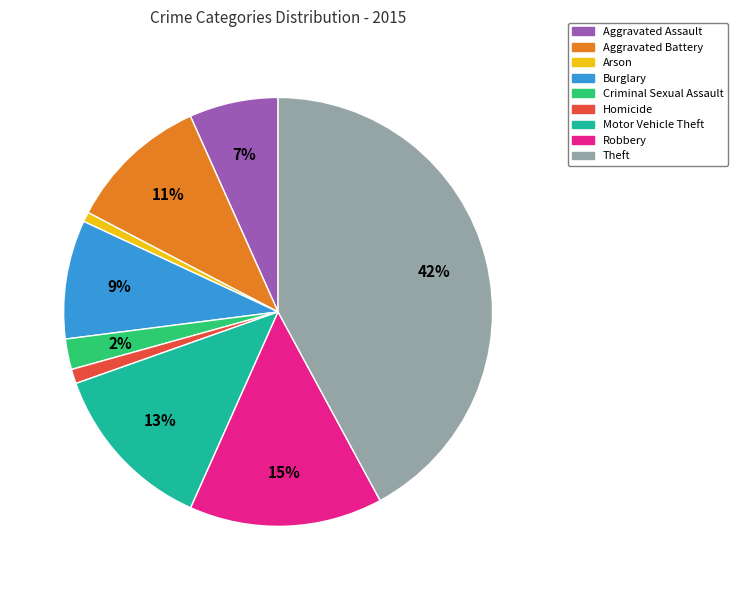

Is it true that Aggravated Assault is 1% of the pie?

False